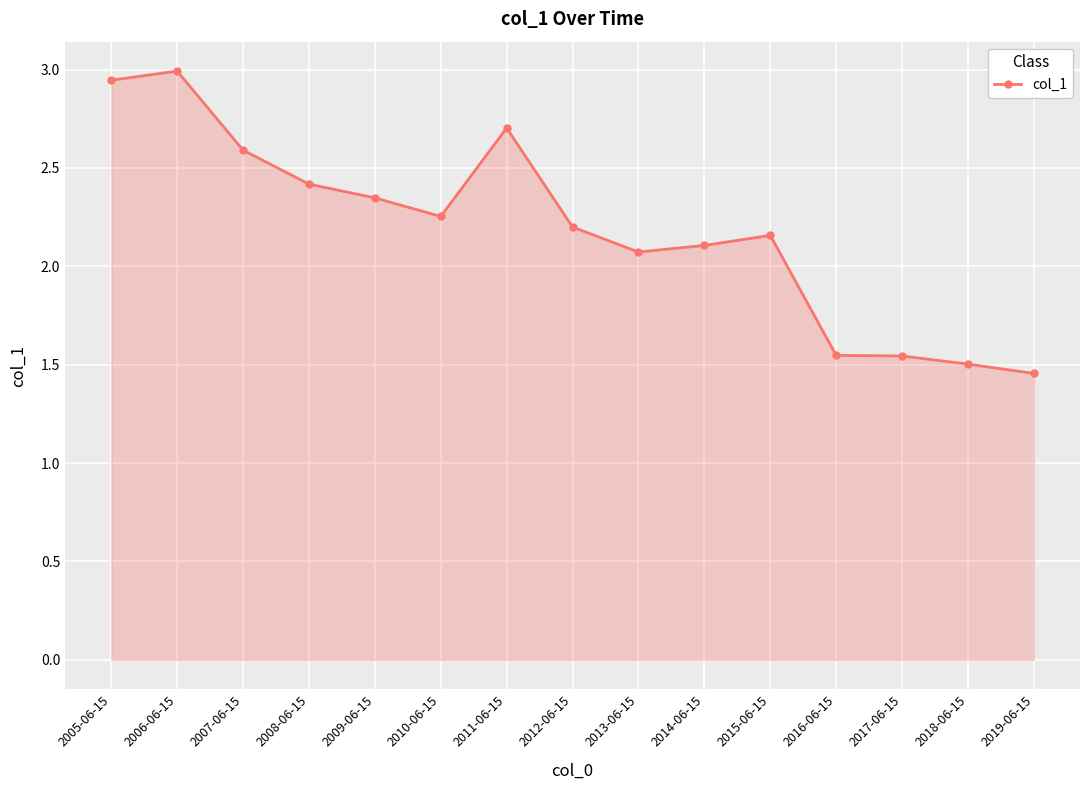

What is the sum of all values?

32.8